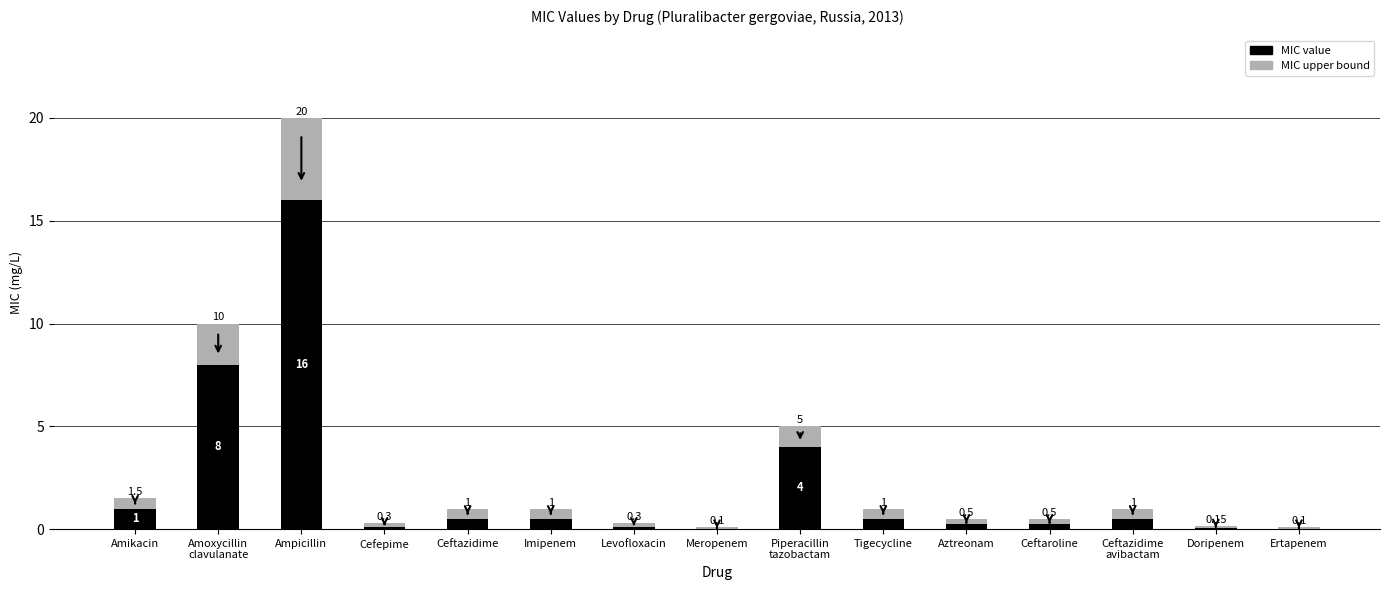

At which category is the sum across all series the highest?

Ampicillin